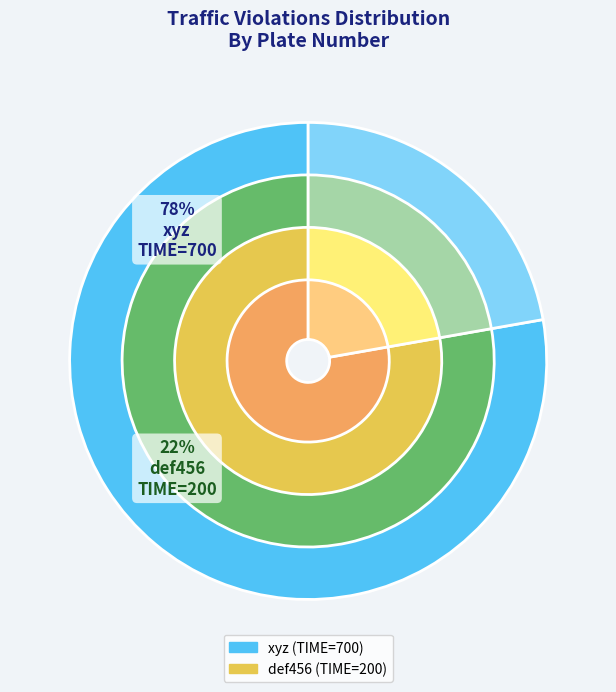

Do def456 and xyz together represent more than half of the pie?

Yes